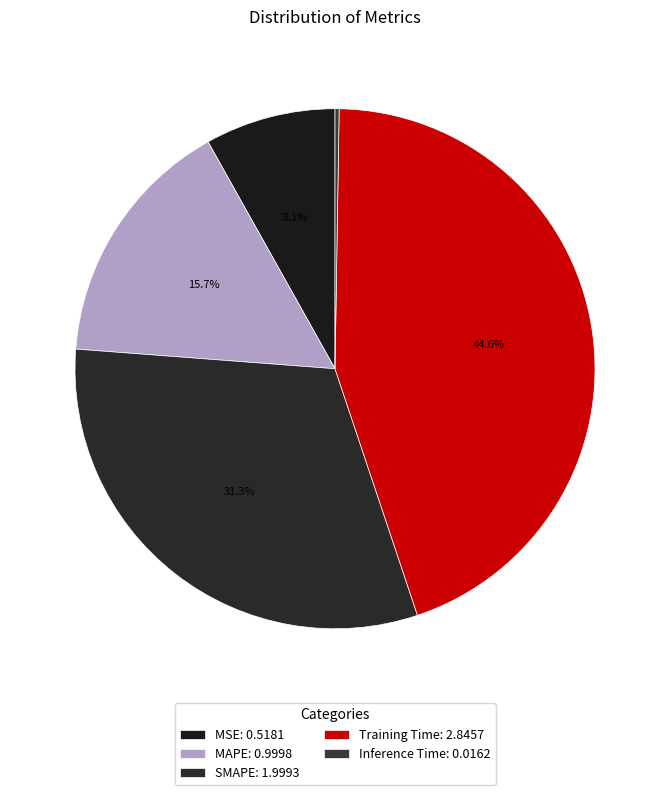

The MSE slice represents 17% of the pie. True or false?

False